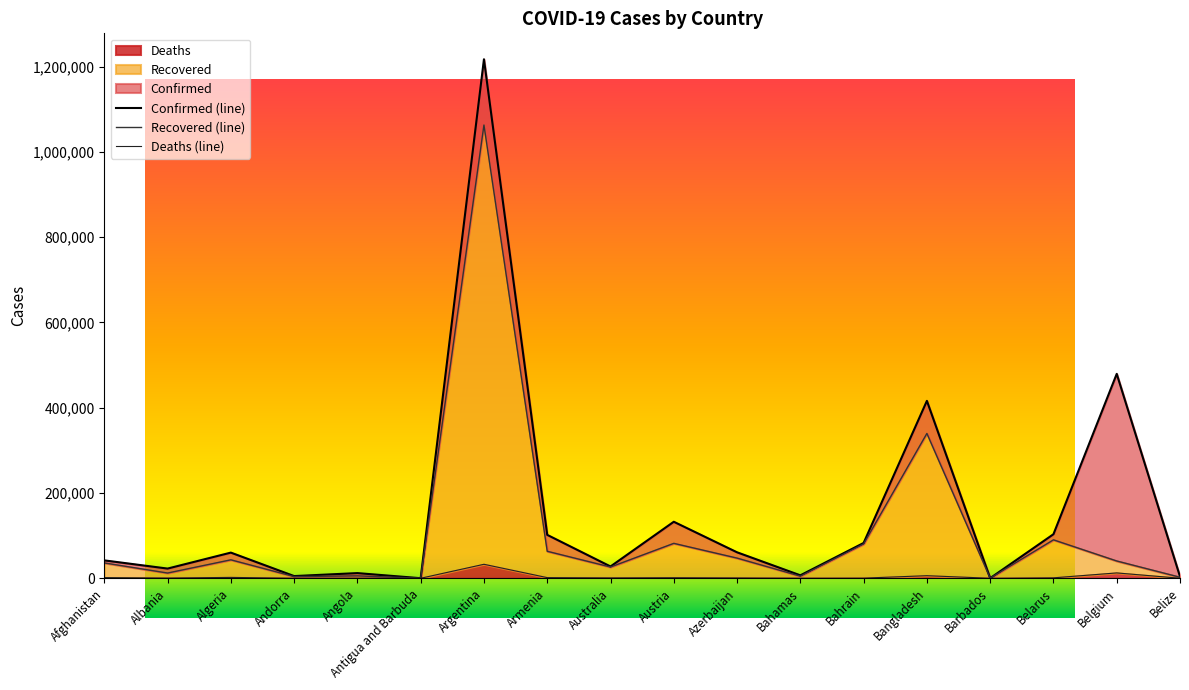

Reading right to left, list all the values displayed in this chart.

Confirmed (line): 3977	479341	103295	239	416006	82786	6882	60873	132515	27645	101773	1217028	130	12102	5135	60169	22721	41935
Recovered (line): 2389	40507	90129	231	339609	80502	4929	47259	81872	26335	63288	1062903	121	5649	3933	43255	12239	35994
Deaths (line): 66	12520	998	7	6021	328	150	794	1268	907	1506	32766	3	299	75	2011	543	1554